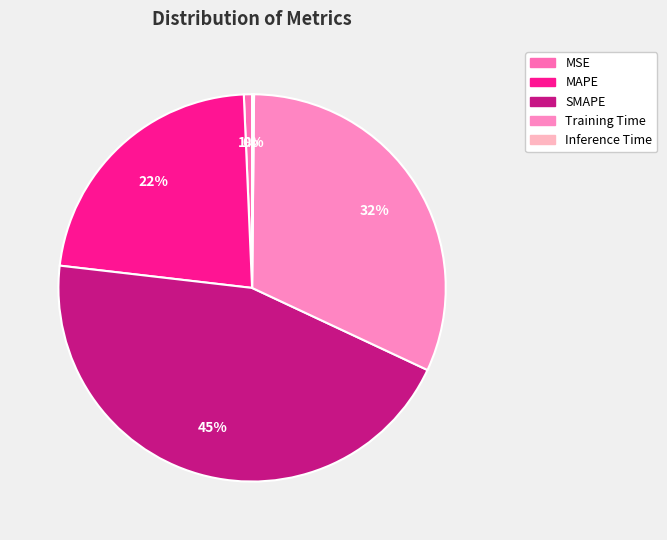

To the nearest percent, what is the difference between the largest and smallest slice percentages?

45%